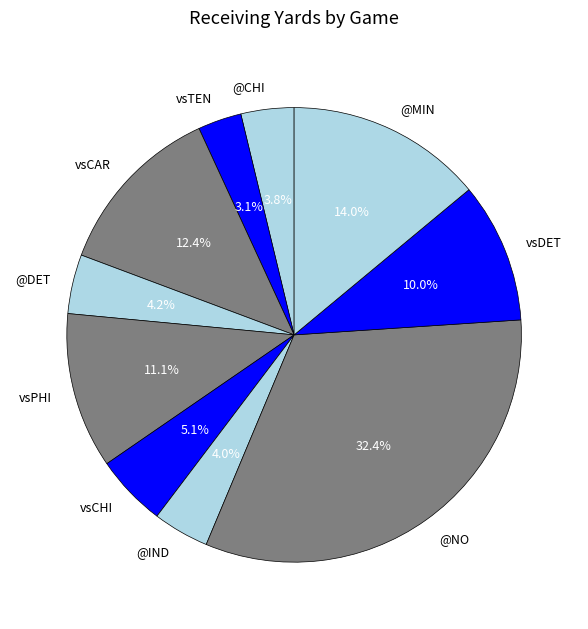

What percentage do vsTEN and @IND together represent?

7.1%